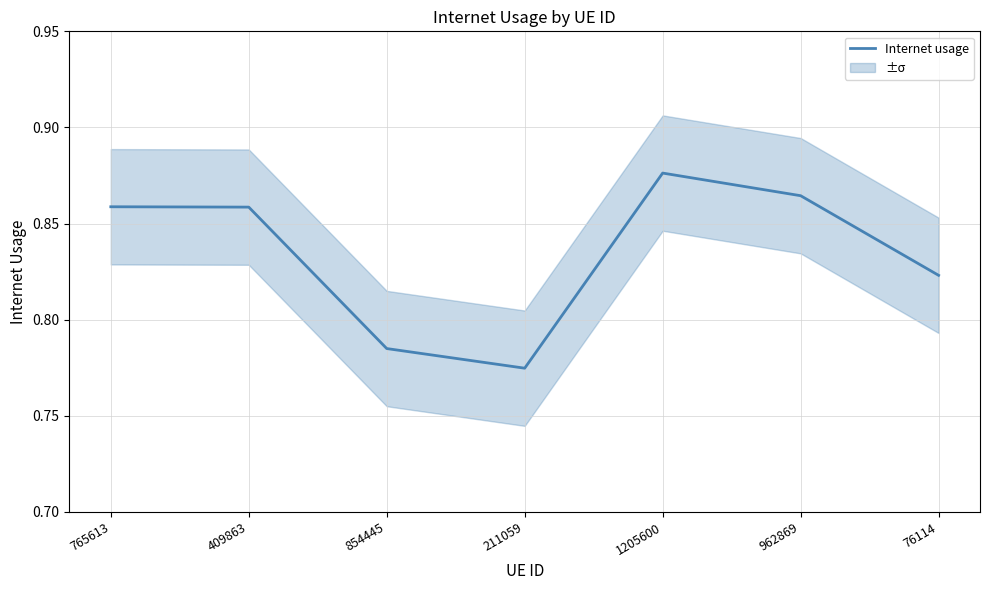

How many lines are shown in the chart?

1